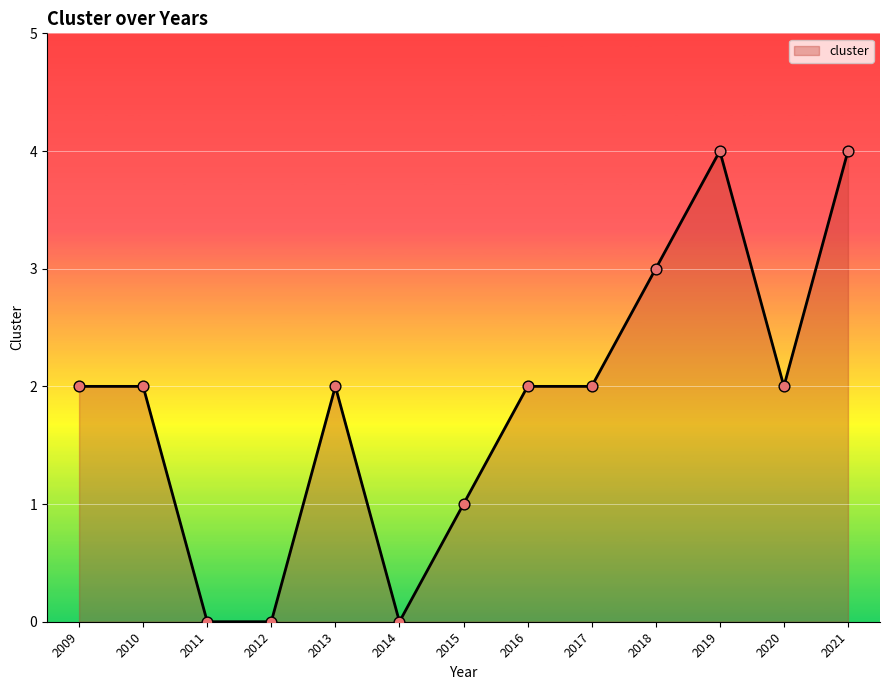

What is the change in value from 2012 to 2015?

+1